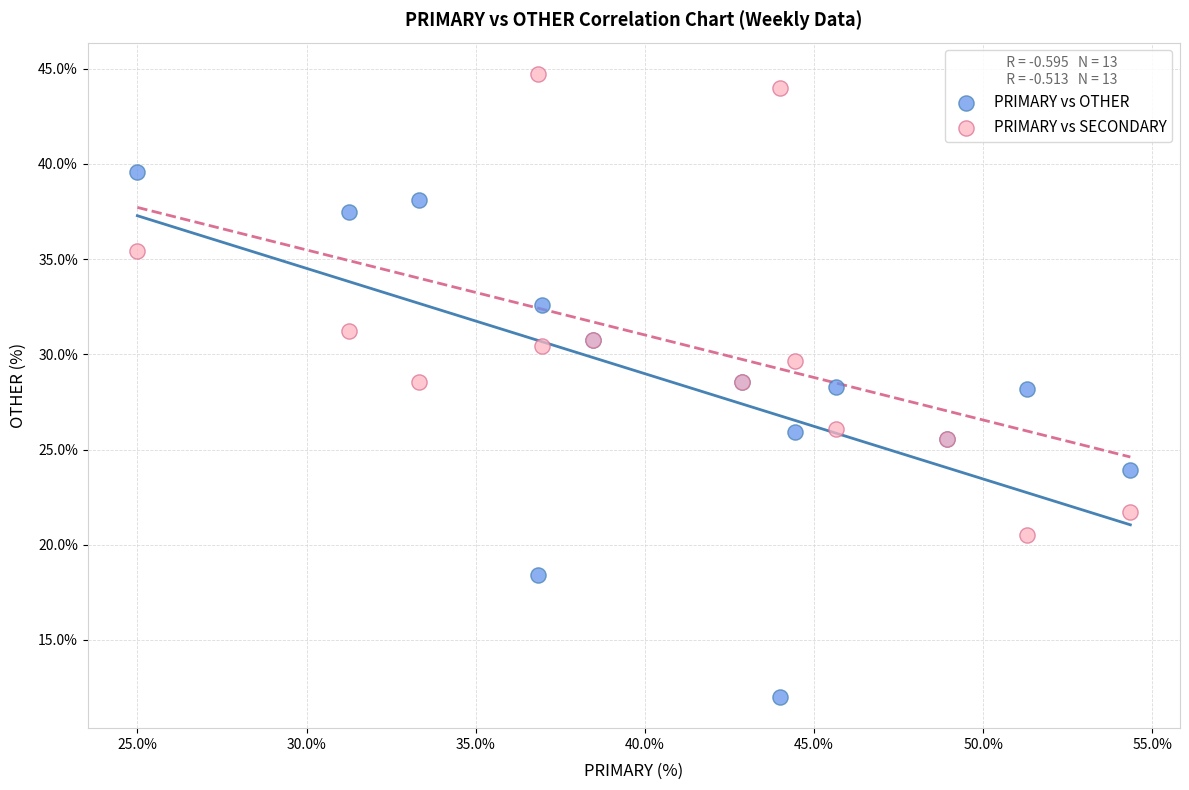

Which series has the largest Y range (max minus min)?

PRIMARY vs OTHER